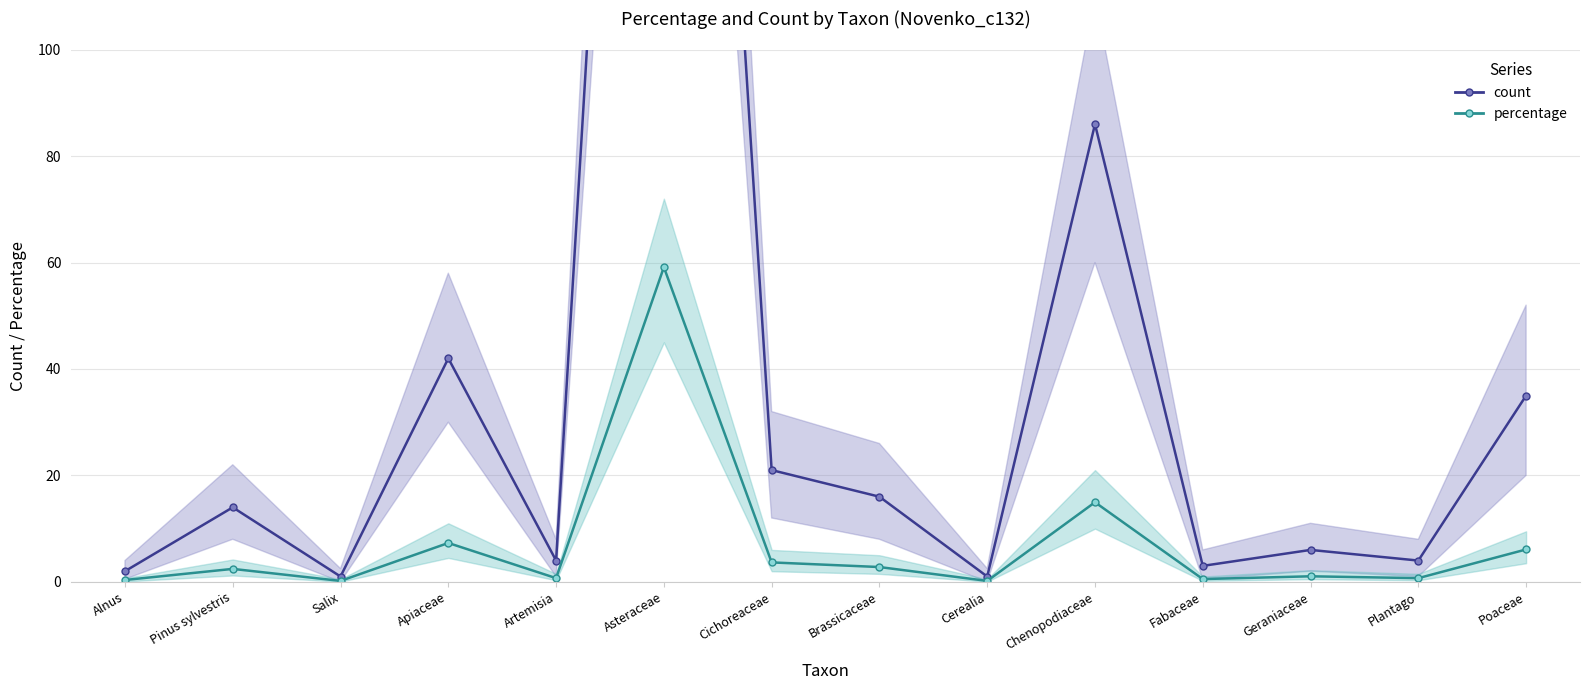

Reading left to right, extract all data points from this chart.

count: Alnus=2.0	Pinus sylvestris=14.0	Salix=1.0	Apiaceae=42.0	Artemisia=4.0	Asteraceae=340.0	Cichoreaceae=21.0	Brassicaceae=16.0	Cerealia=1.0	Chenopodiaceae=86.0	Fabaceae=3.0	Geraniaceae=6.0	Plantago=4.0	Poaceae=35.0
percentage: Alnus=0.3	Pinus sylvestris=2.4	Salix=0.2	Apiaceae=7.3	Artemisia=0.7	Asteraceae=59.1	Cichoreaceae=3.7	Brassicaceae=2.8	Cerealia=0.2	Chenopodiaceae=15.0	Fabaceae=0.5	Geraniaceae=1.0	Plantago=0.7	Poaceae=6.1